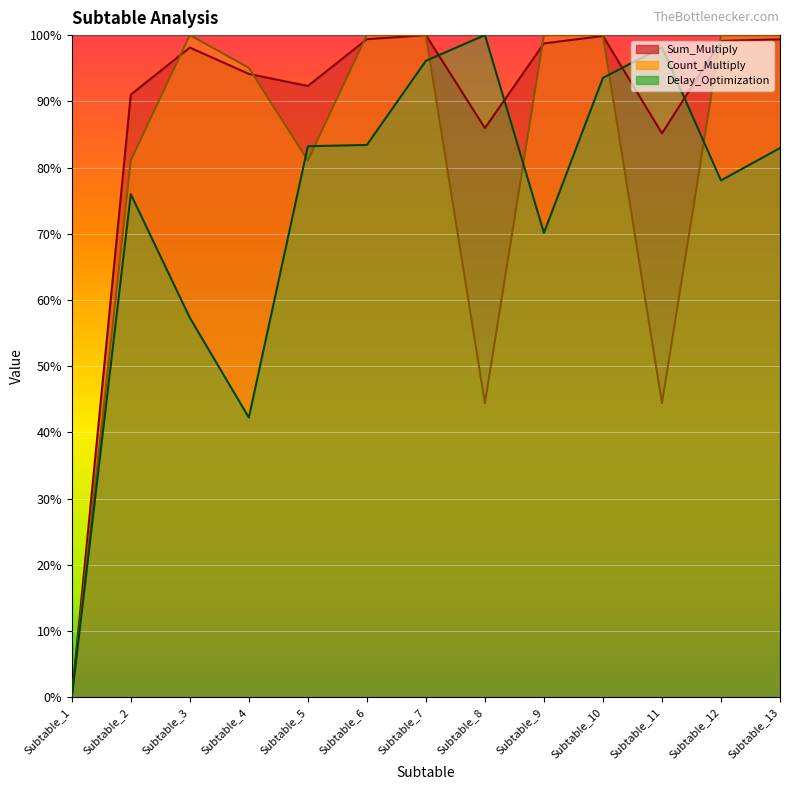

How many values in the Count_Multiply series are below 1?

6